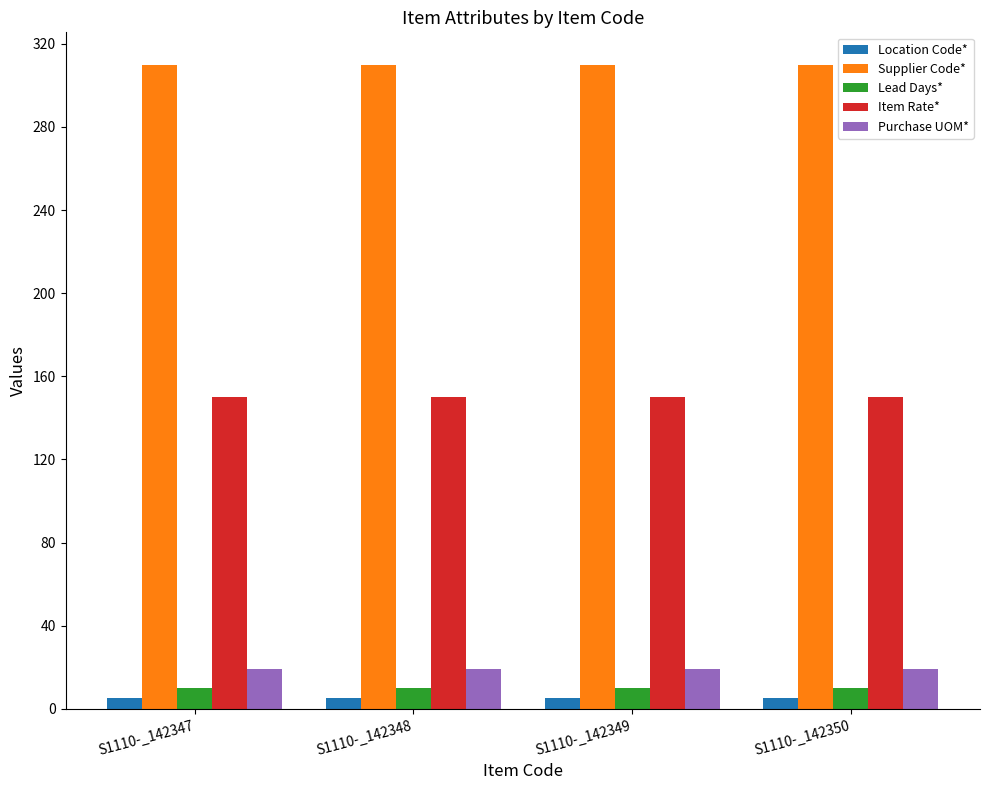

What is the lowest value of the Supplier Code* series?

310